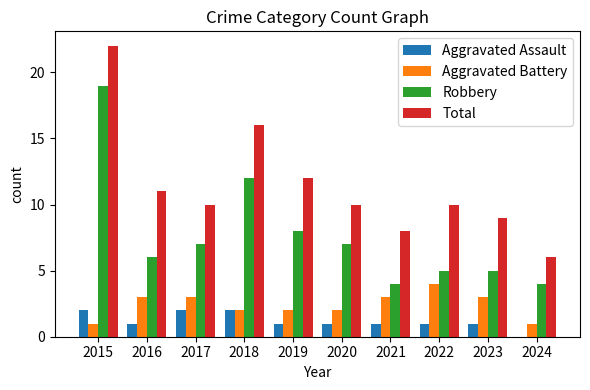

What is the total value across all series at 2018?

32